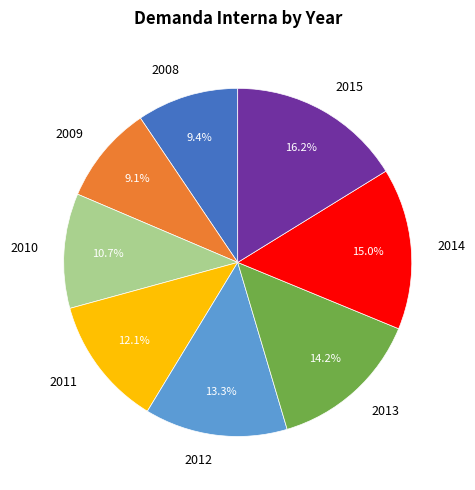

Which slice is the largest?

2015